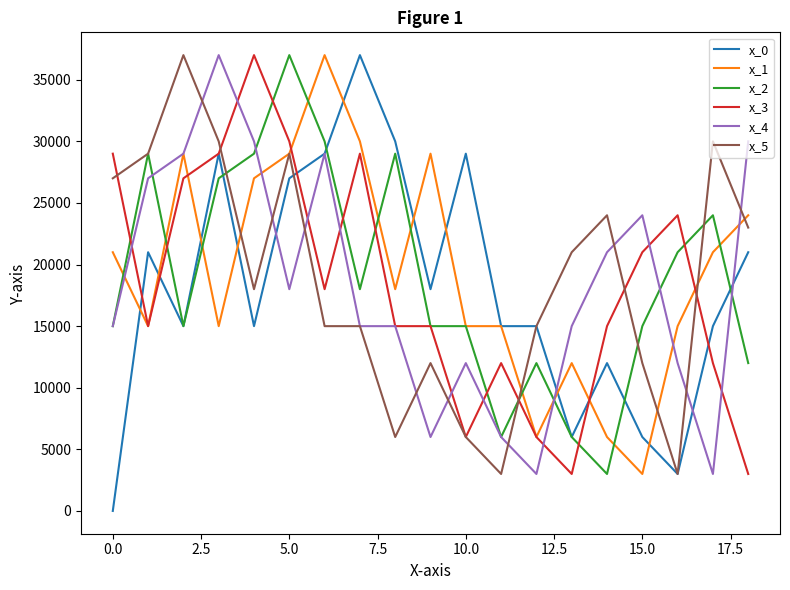

What is the maximum value shown in the chart?

37000